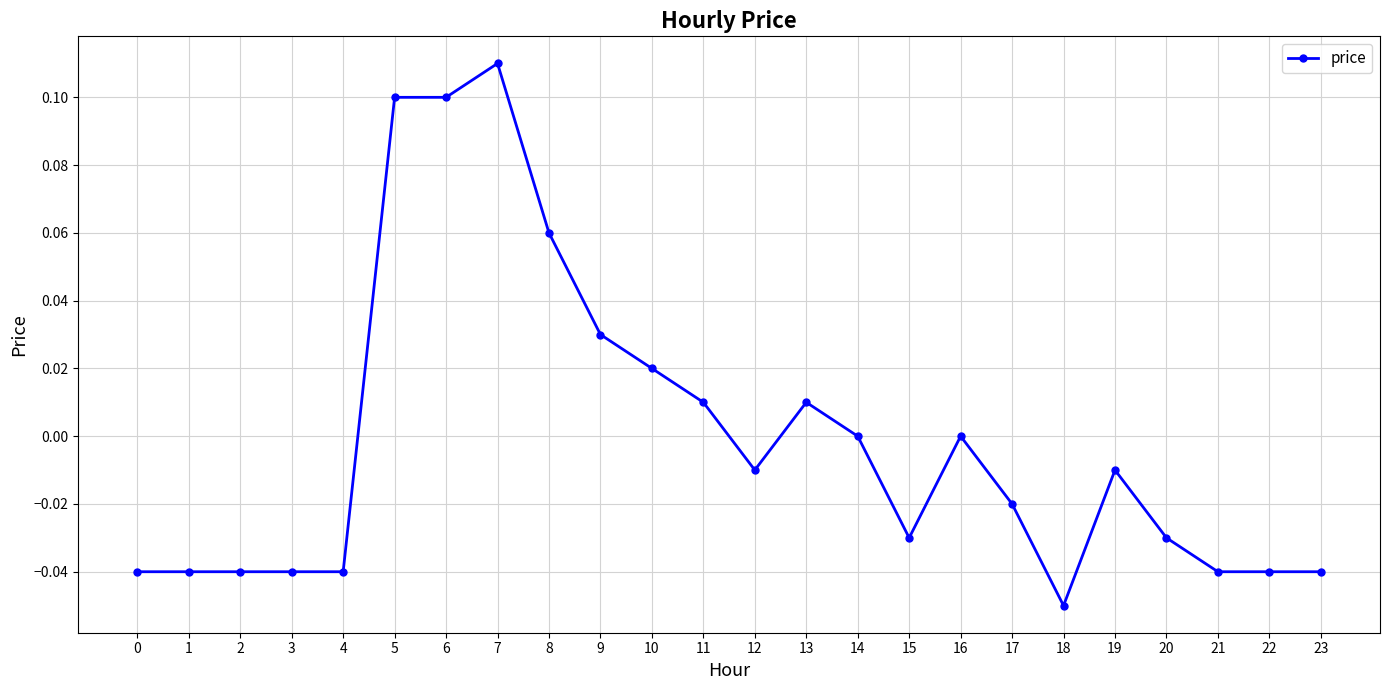

At which label does the data first exceed 0?

5